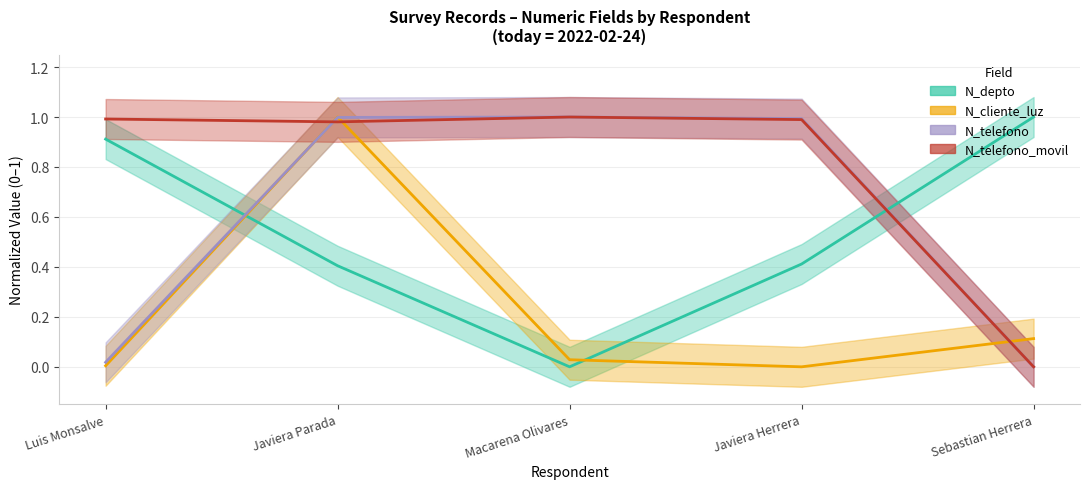

How many lines are shown in the chart?

4